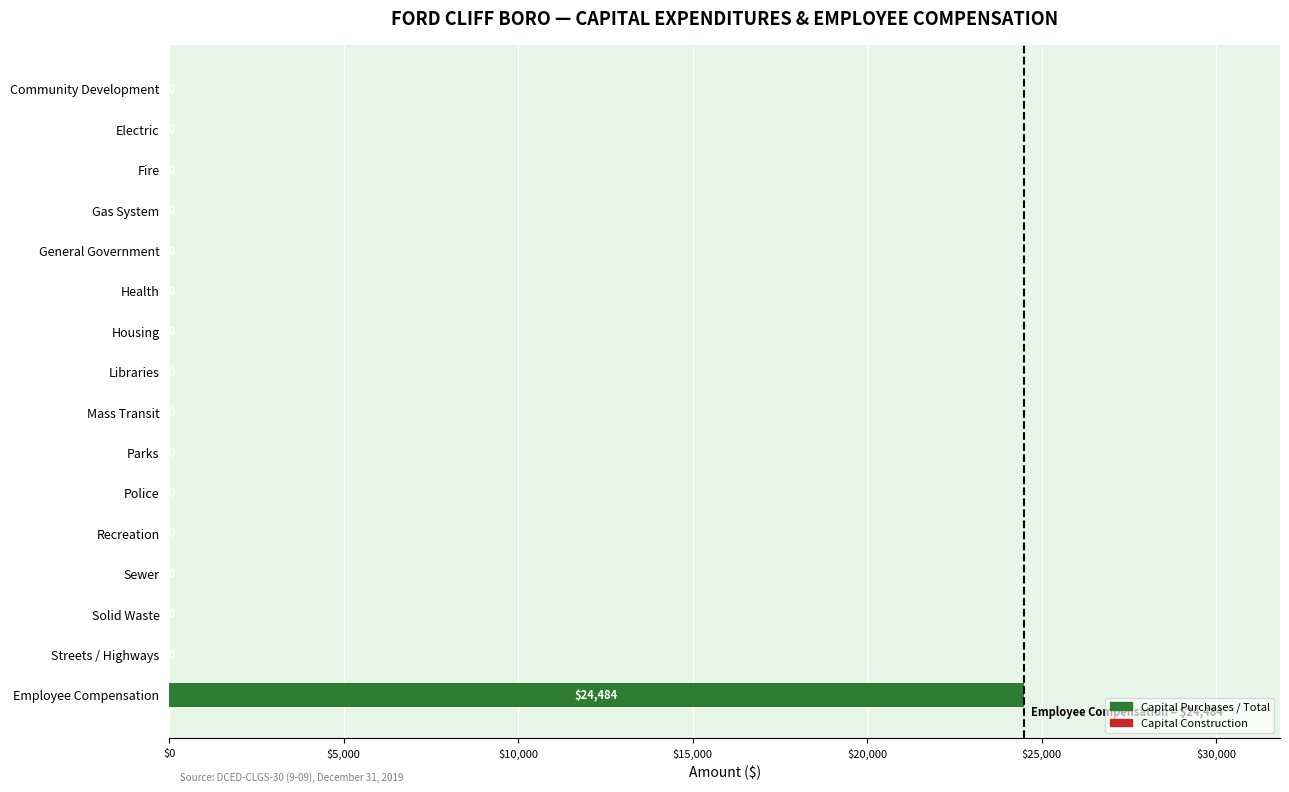

Which has a higher value, Employee Compensation or Recreation?

Employee Compensation